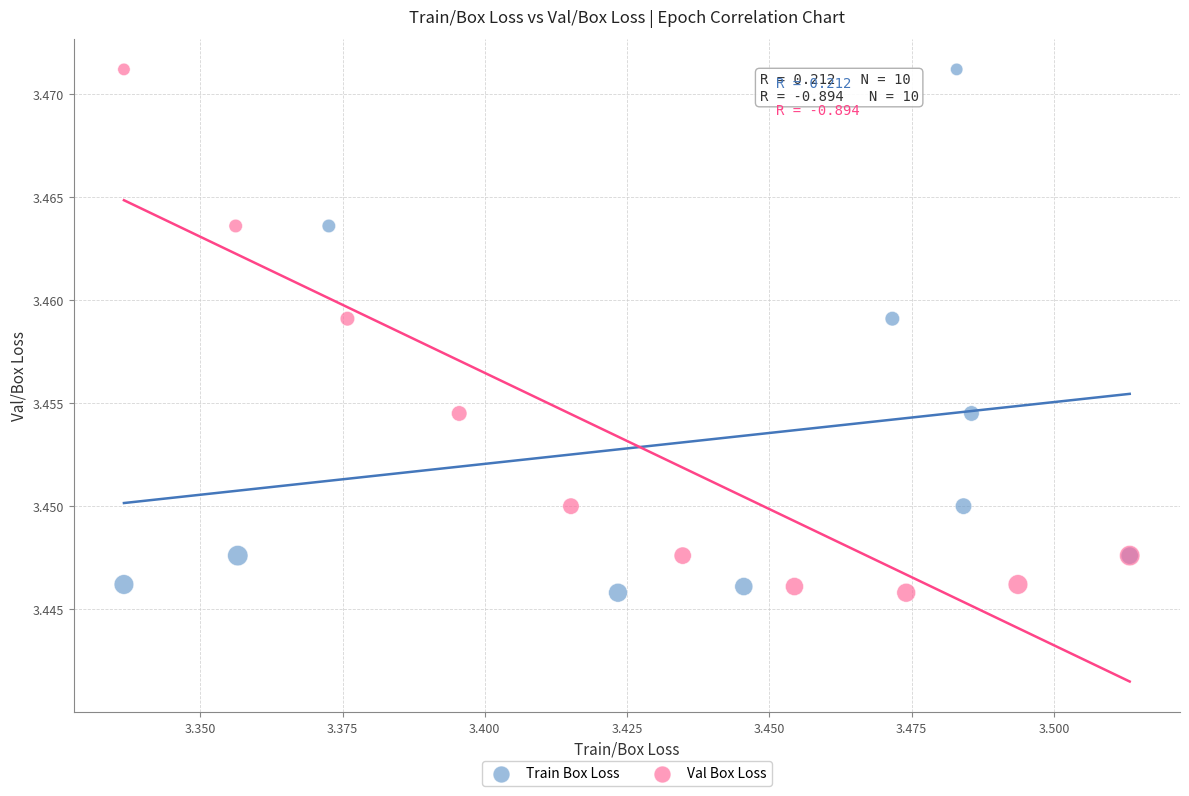

What are all the series names shown in the legend?

Train Box Loss, Val Box Loss